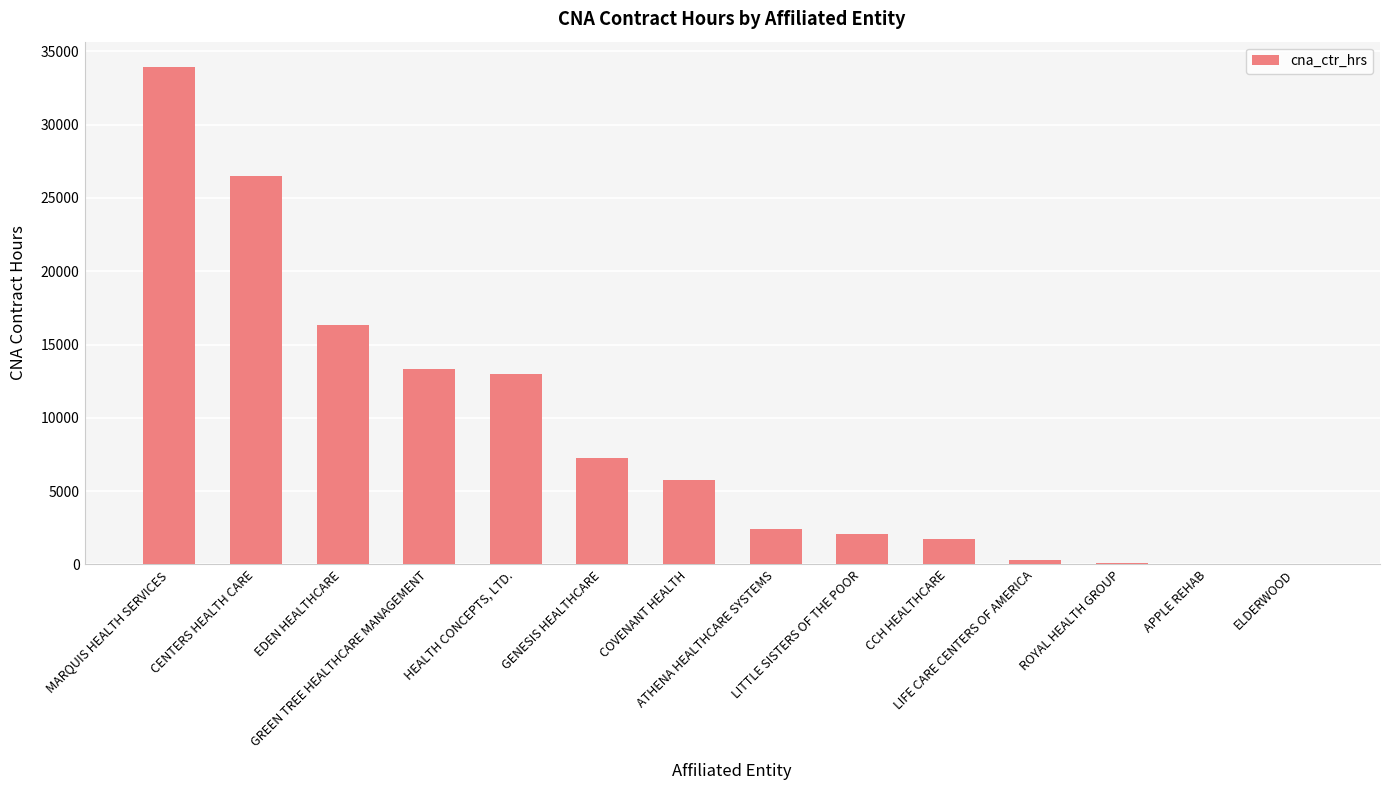

What value does the data have at MARQUIS HEALTH SERVICES?

33964.8